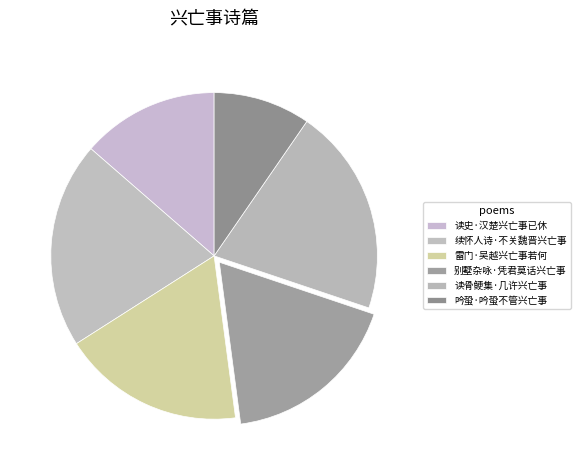

How many segments does this pie chart have?

6